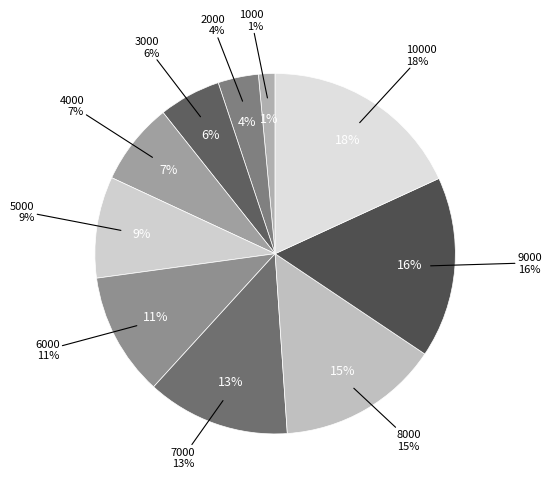

Which slice is the largest?

10000